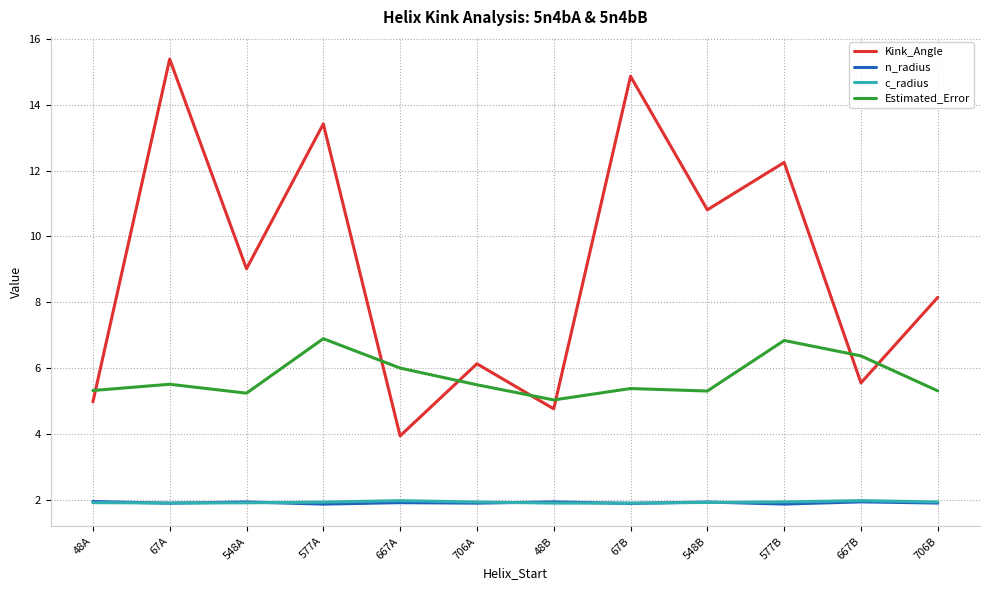

Is the value of Kink_Angle at 548A greater than the value of n_radius at 548A?

Yes